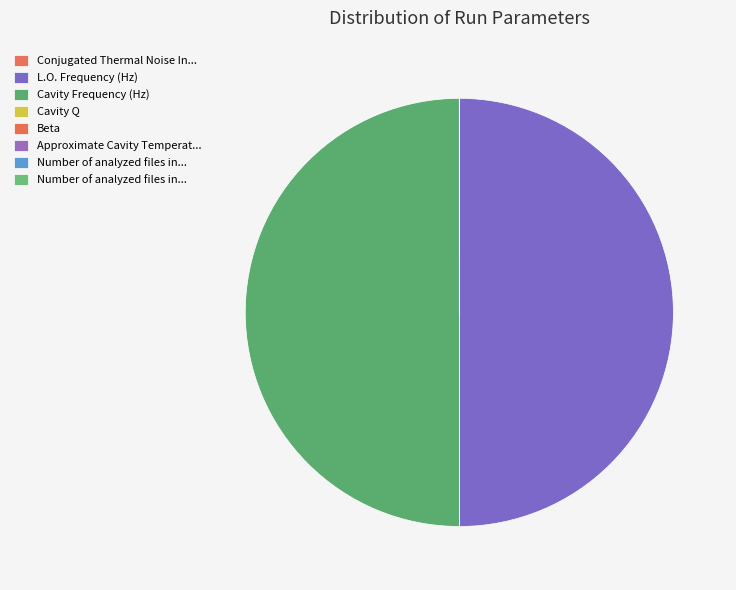

How many slices are in this pie chart?

8